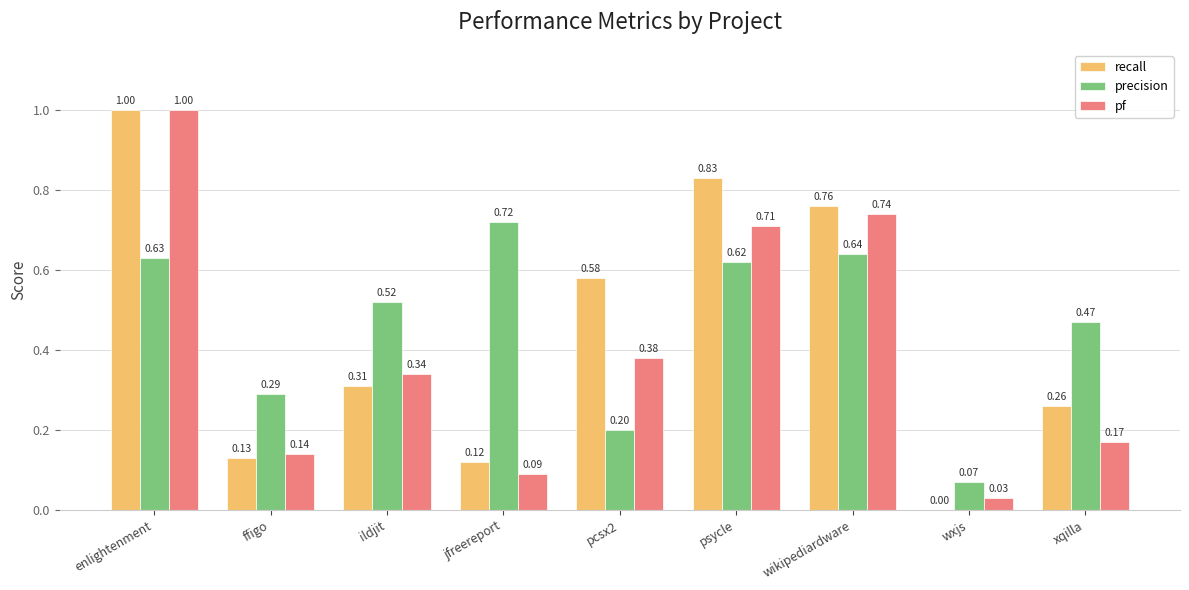

Which series has the largest total across all categories?

precision